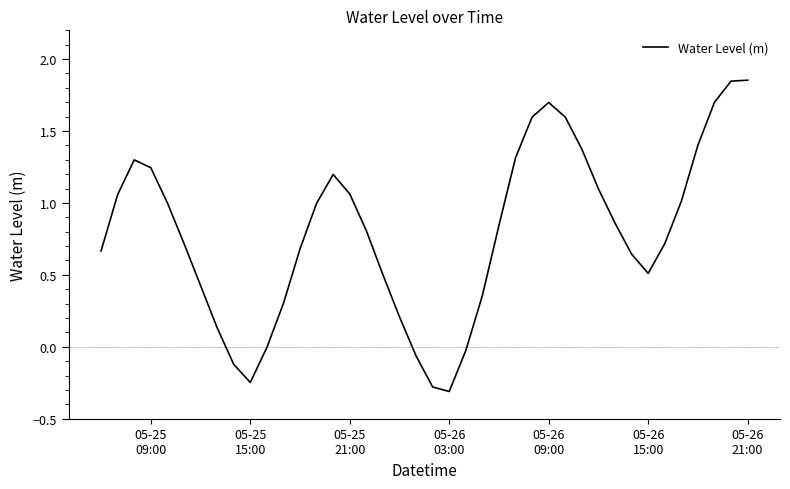

What is the difference between the second highest and minimum values?

2.2